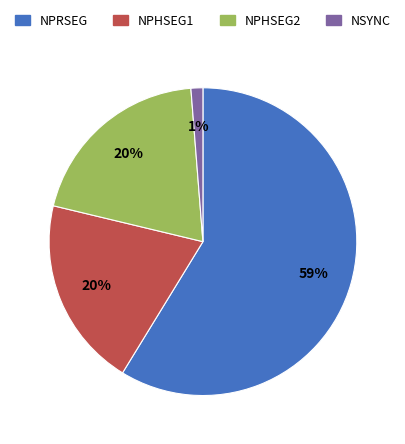

Does any single category account for the majority?

Yes